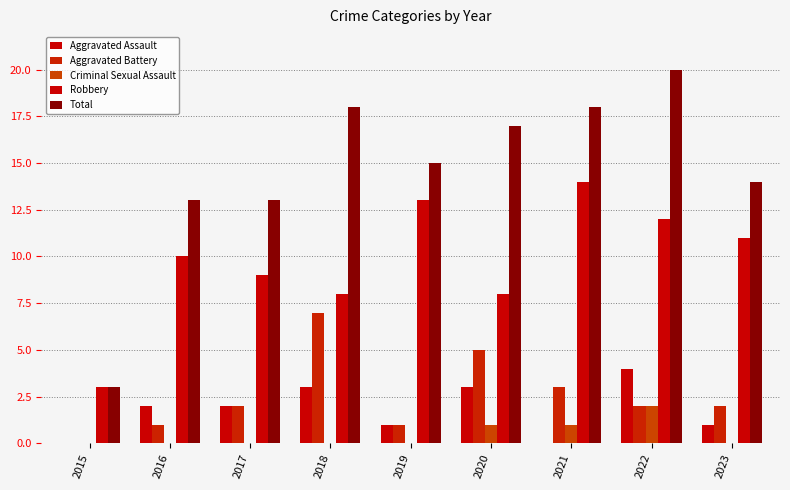

Are the bars grouped side by side (vs. stacked)?

Yes